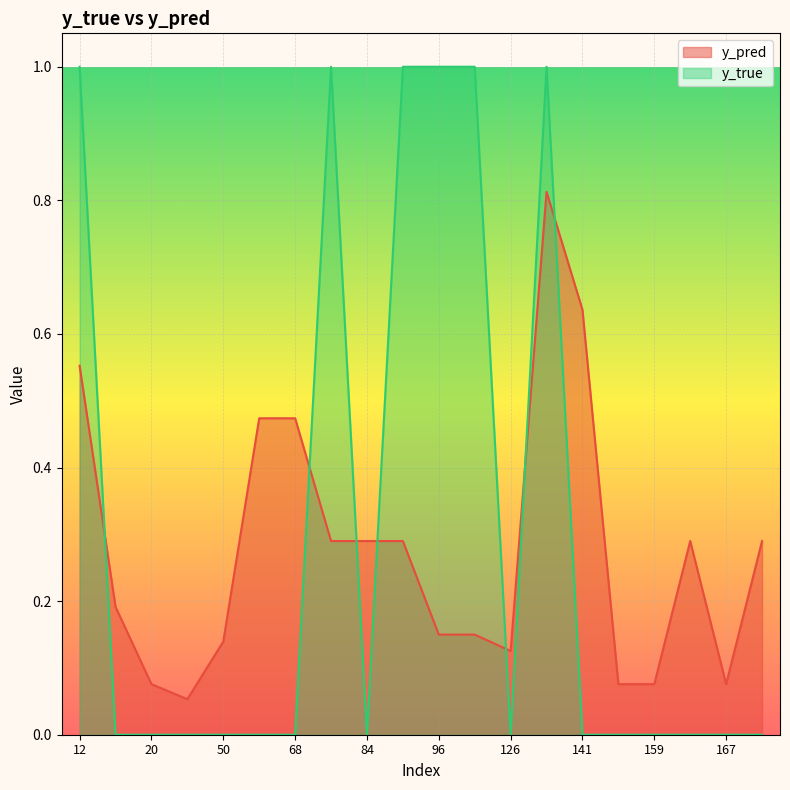

True or false: y_true has a value of 0.4 at 15.

False